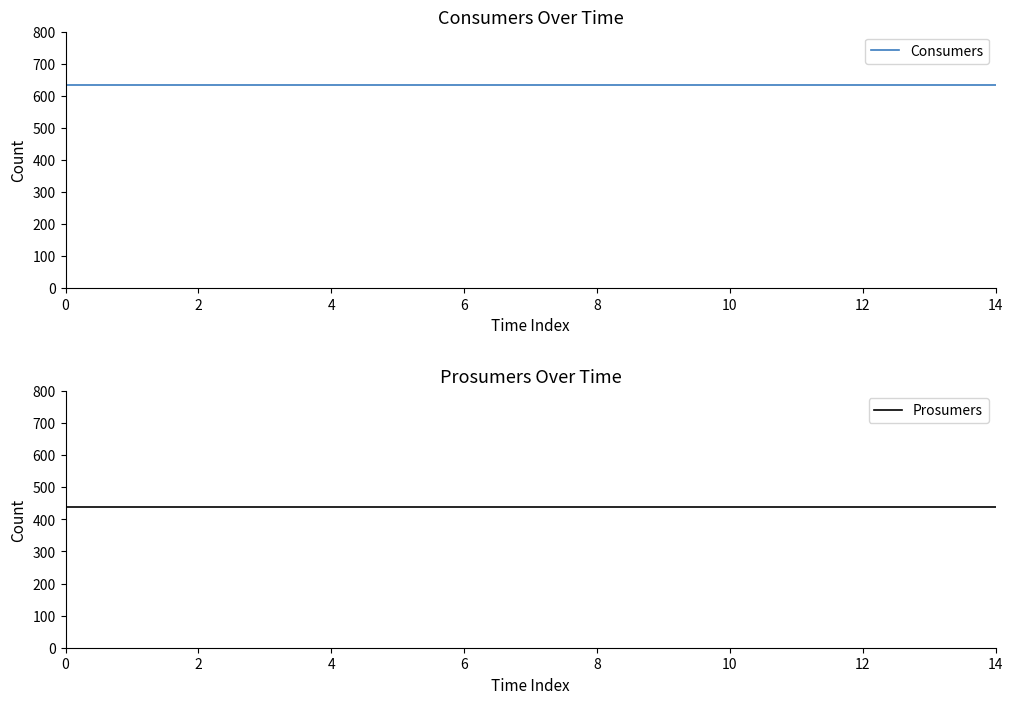

Does the chart display data point markers on the line(s)?

No